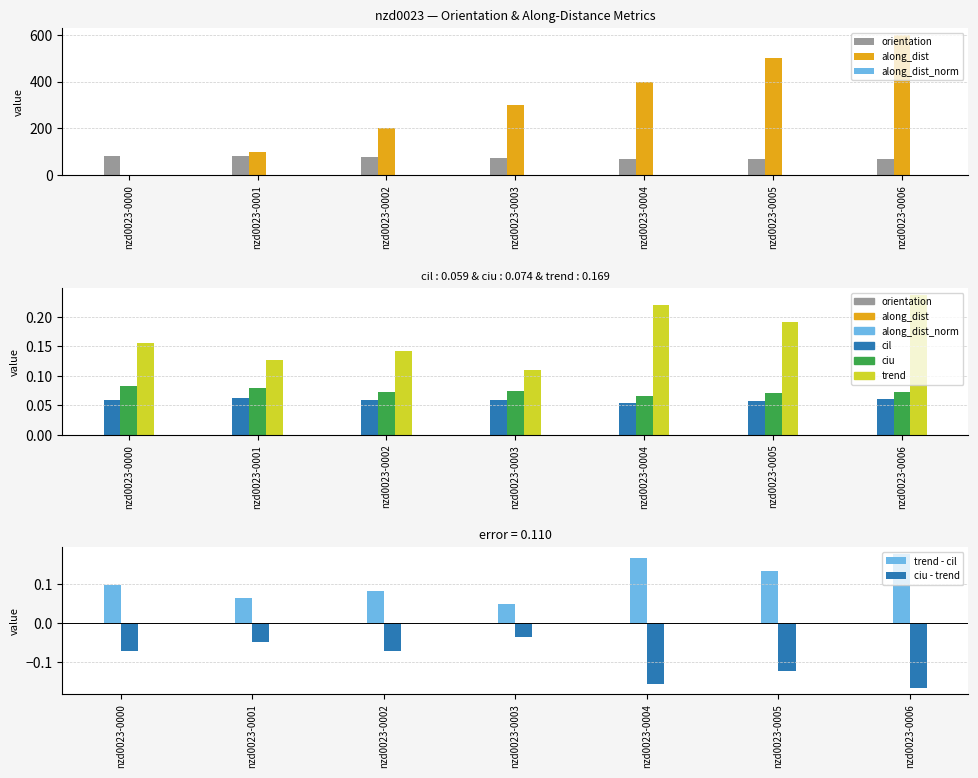

Is the value of trend at nzd0023-0005 greater than the value of cil at nzd0023-0003?

Yes